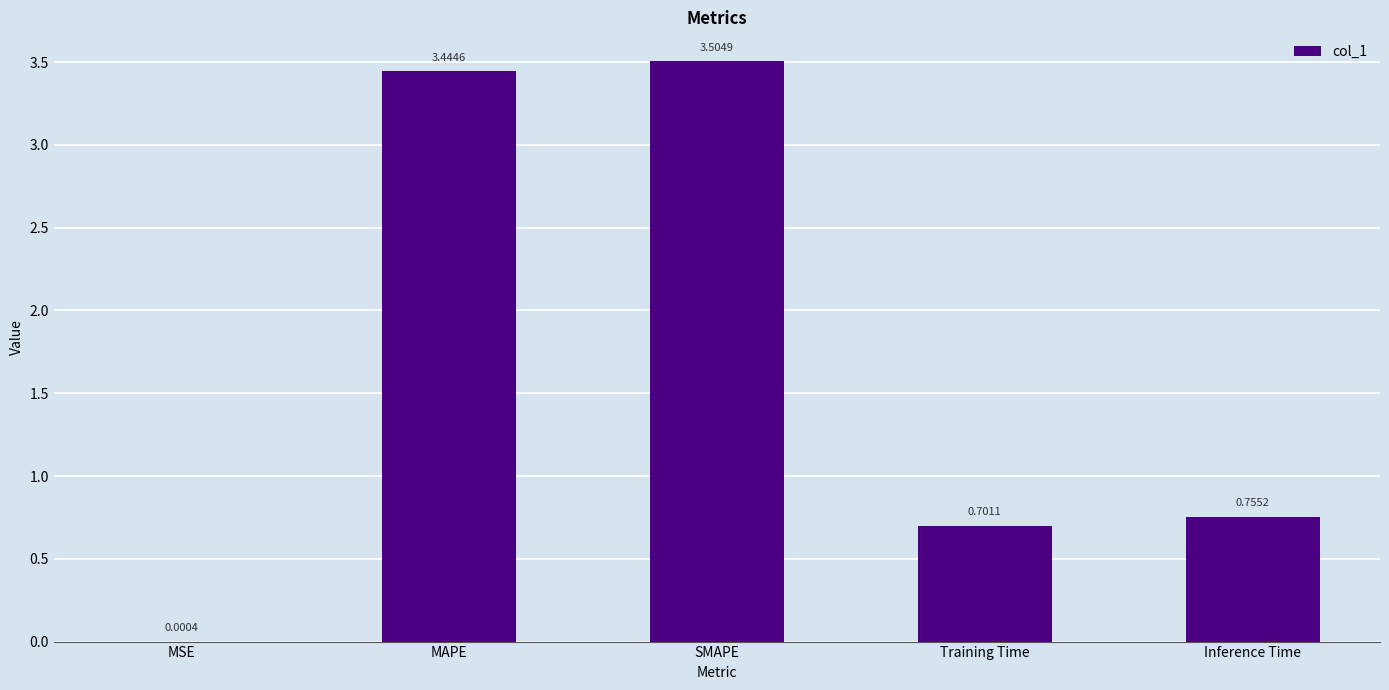

What is the average value?

1.7